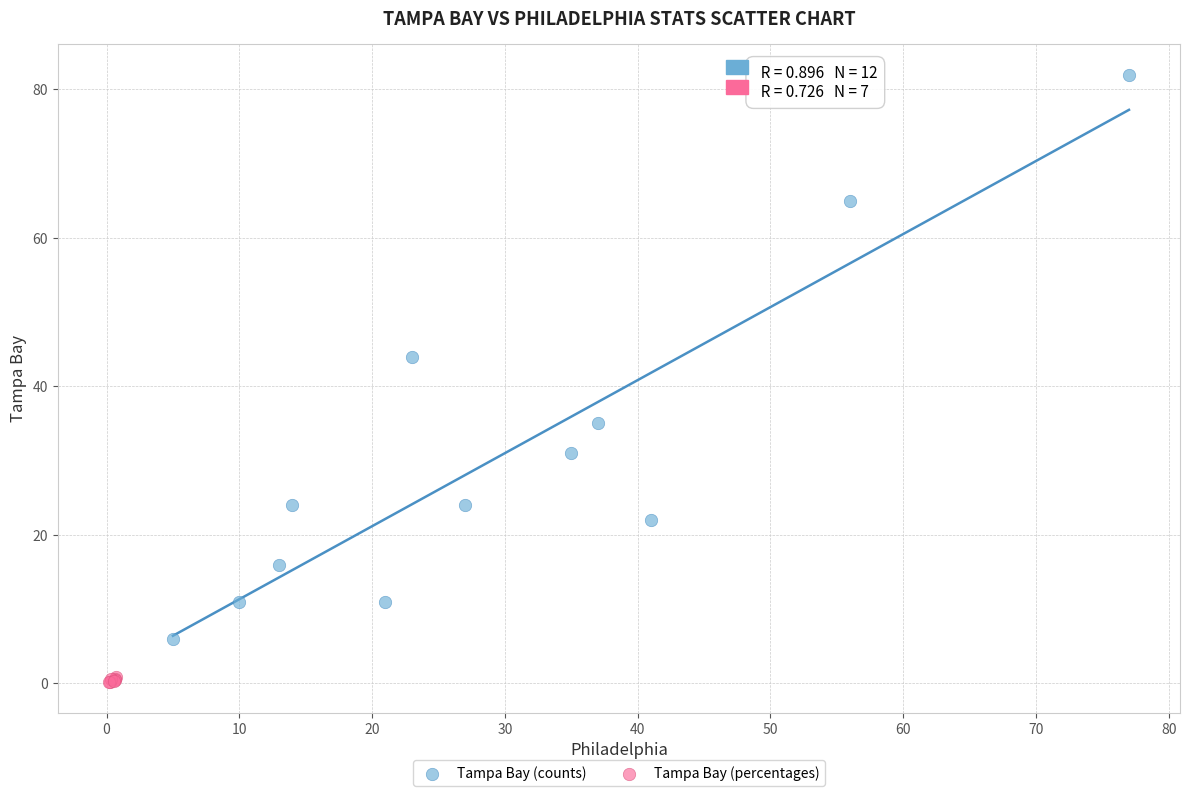

Which series contains the lowest Y value?

Tampa Bay (percentages)